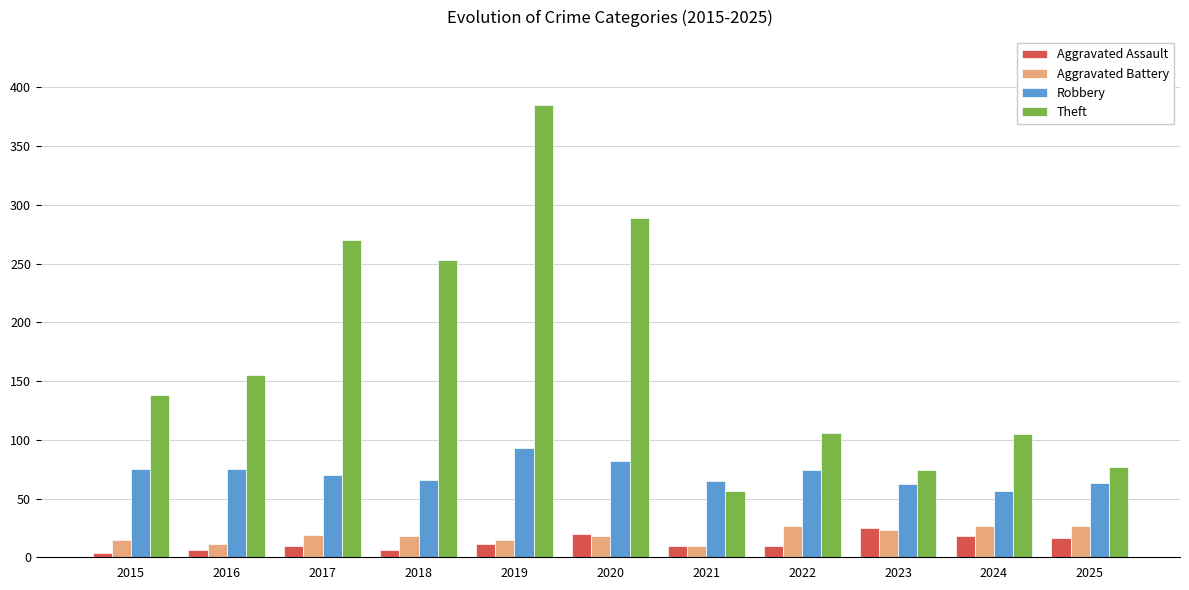

What is the spread (max minus min) of values at 2017?

260